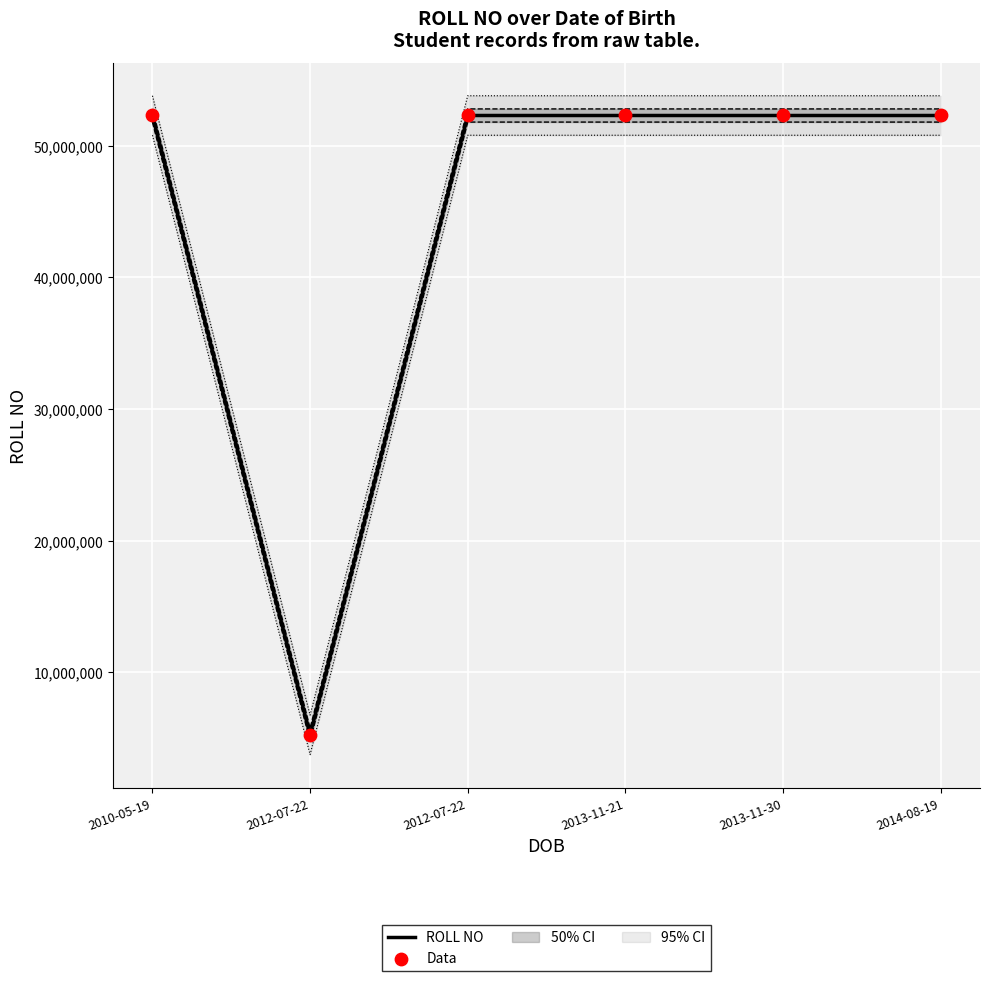

Is the value of ROLL NO at 2012-07-22 greater than the value of Data at 2013-11-21?

No